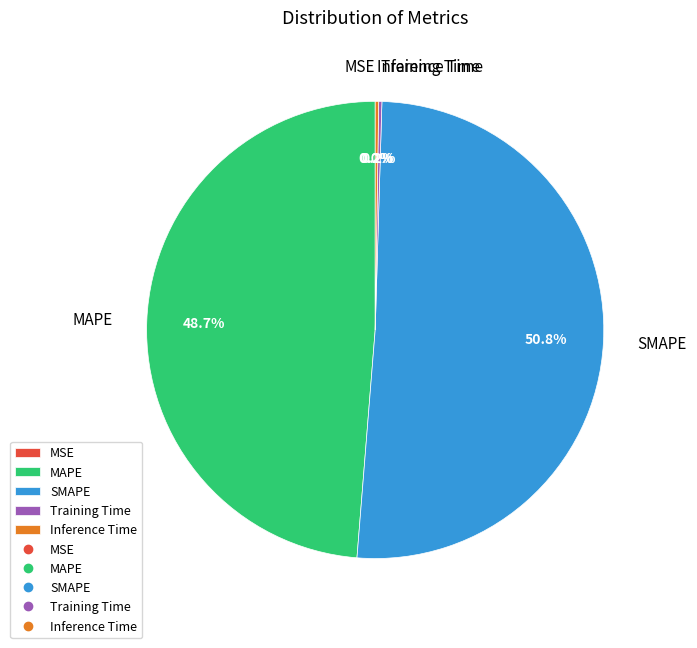

What percentage is the MAPE slice, to the nearest percent?

49%